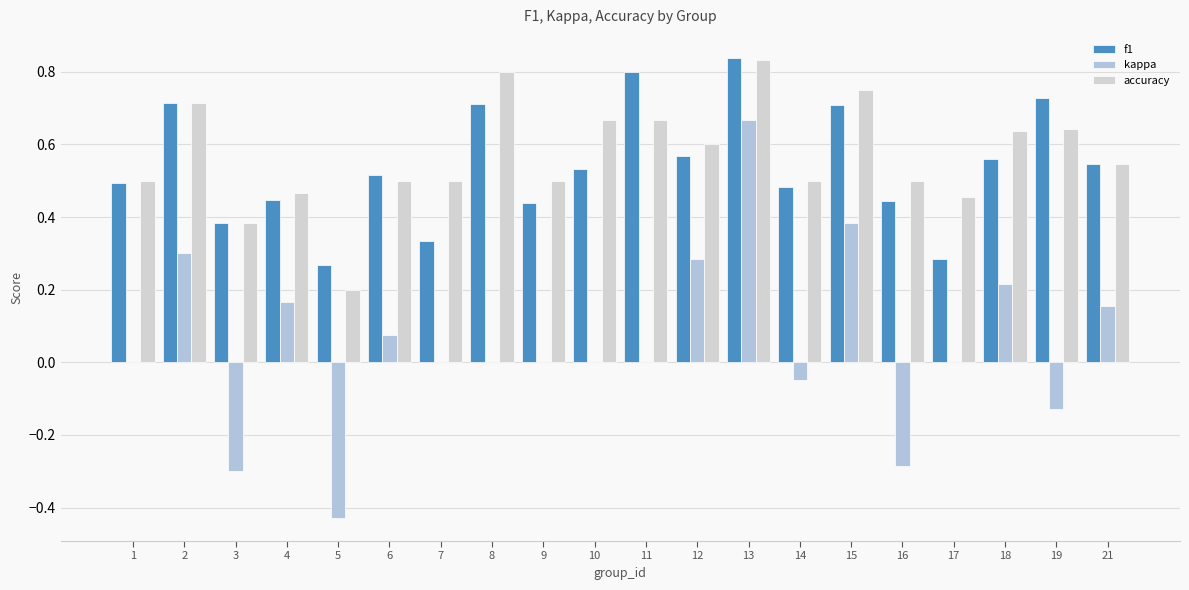

Reading right to left, list all the values displayed in this chart.

f1: 0.5	0.7	0.6	0.3	0.4	0.7	0.5	0.8	0.6	0.8	0.5	0.4	0.7	0.3	0.5	0.3	0.4	0.4	0.7	0.5
kappa: 0.2	-0.1	0.2	0.0	-0.3	0.4	-0.0	0.7	0.3	0.0	0.0	0.0	0.0	0.0	0.1	-0.4	0.2	-0.3	0.3	0.0
accuracy: 0.5	0.6	0.6	0.5	0.5	0.8	0.5	0.8	0.6	0.7	0.7	0.5	0.8	0.5	0.5	0.2	0.5	0.4	0.7	0.5